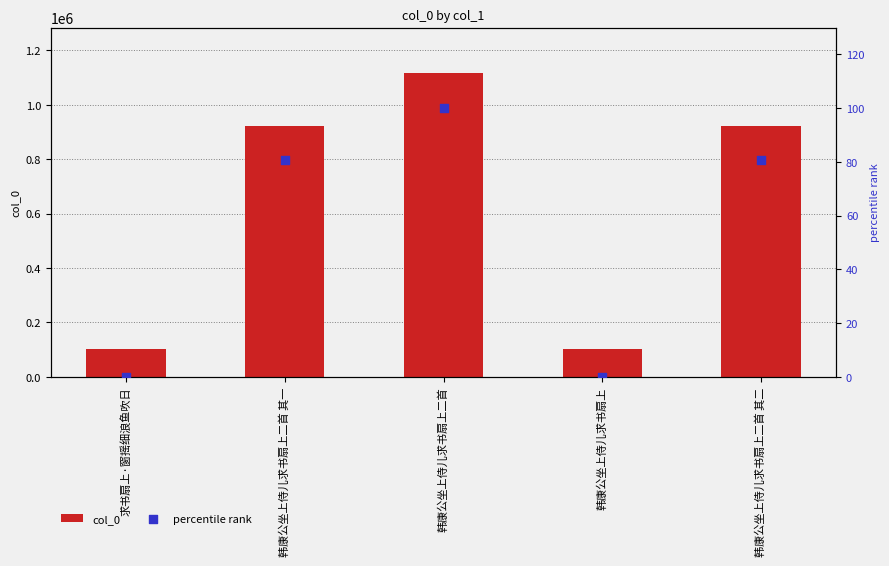

What are all the series names shown in the legend?

col_0, percentile rank